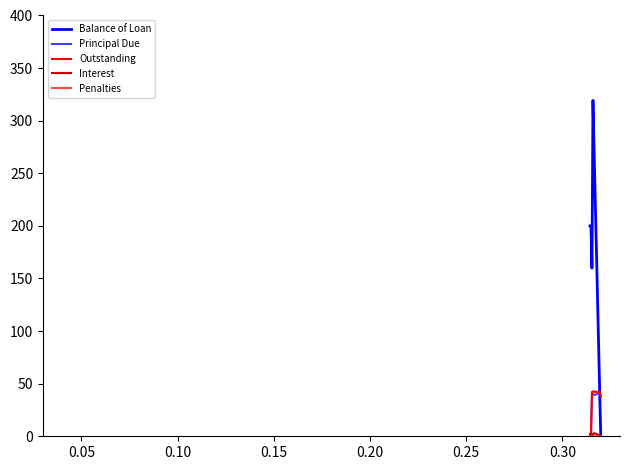

What is the highest value of the Outstanding series?

42.9